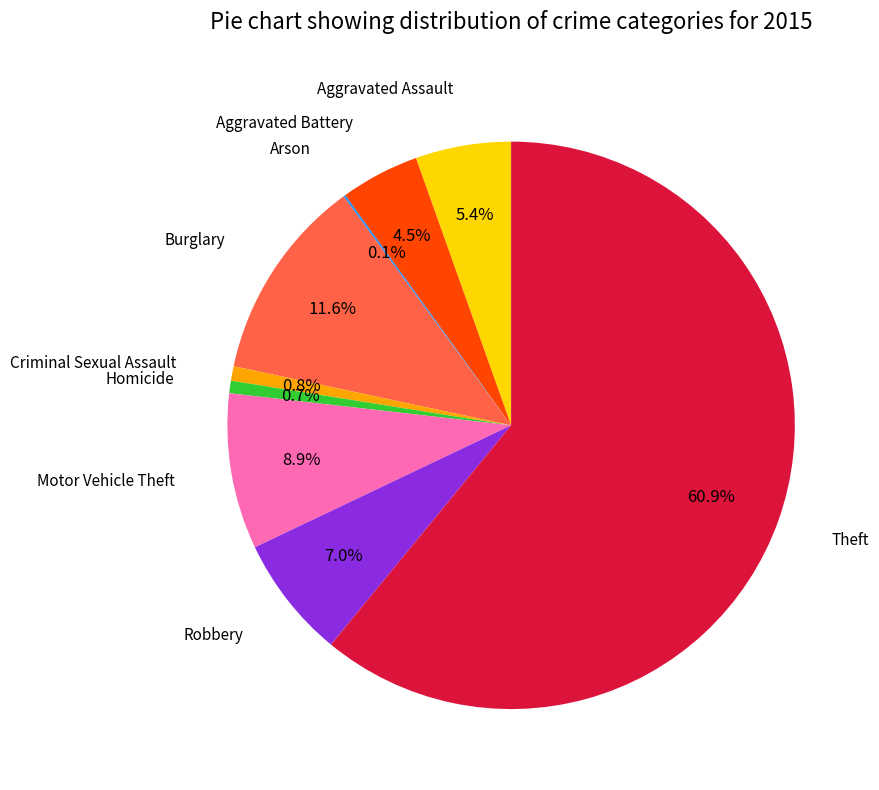

Does any single category account for the majority?

Yes